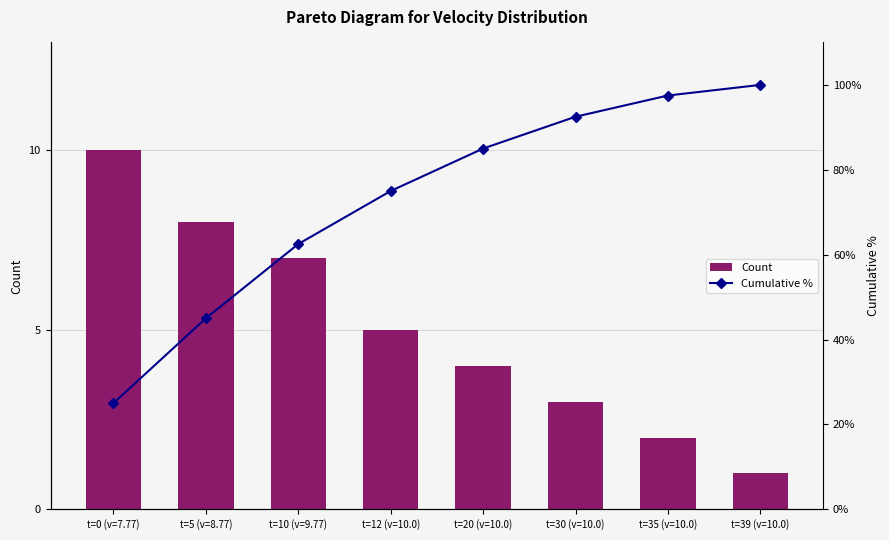

List the series in order of their peak value, lowest first.

Count, Cumulative %